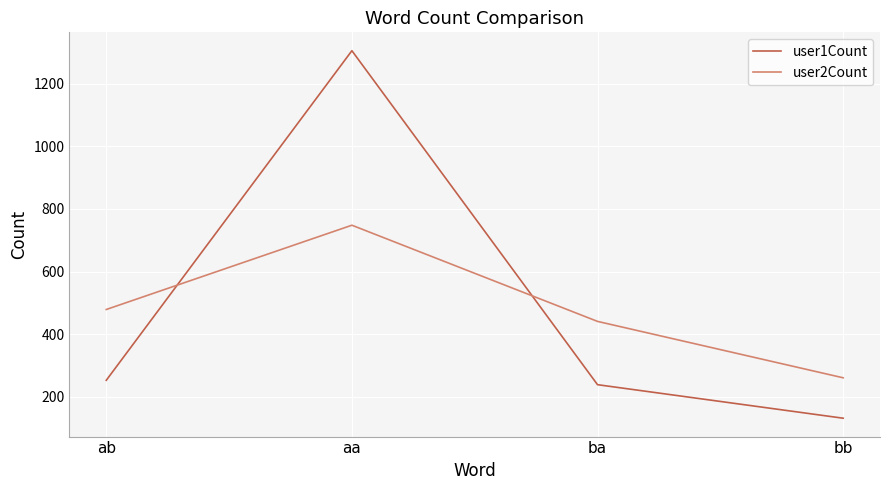

Reading right to left, transcribe all the data shown in this chart.

user1Count: bb=132	ba=239	aa=1305	ab=253
user2Count: bb=261	ba=441	aa=748	ab=479